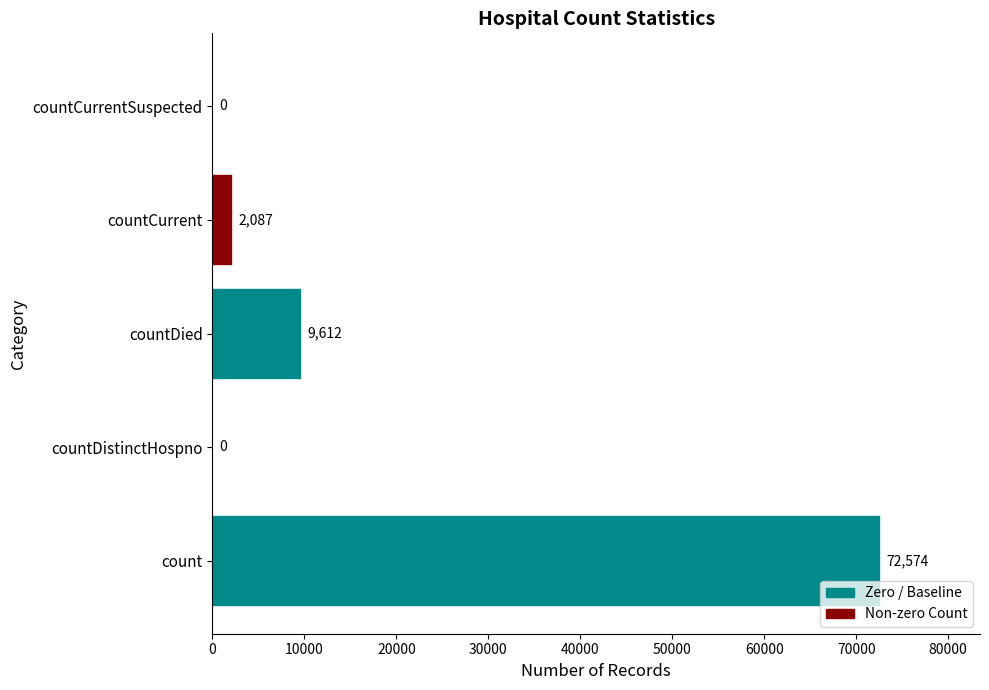

Which has a higher value, countCurrentSuspected or countDistinctHospno?

countCurrentSuspected